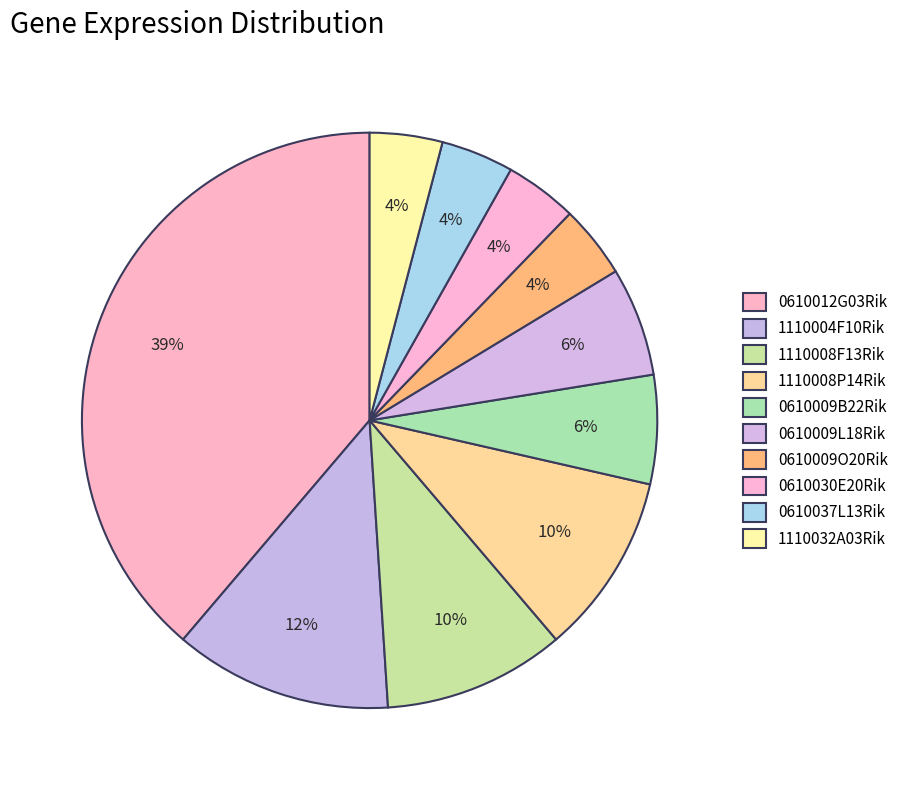

Which has a higher value, 1110032A03Rik or 0610030E20Rik?

1110032A03Rik